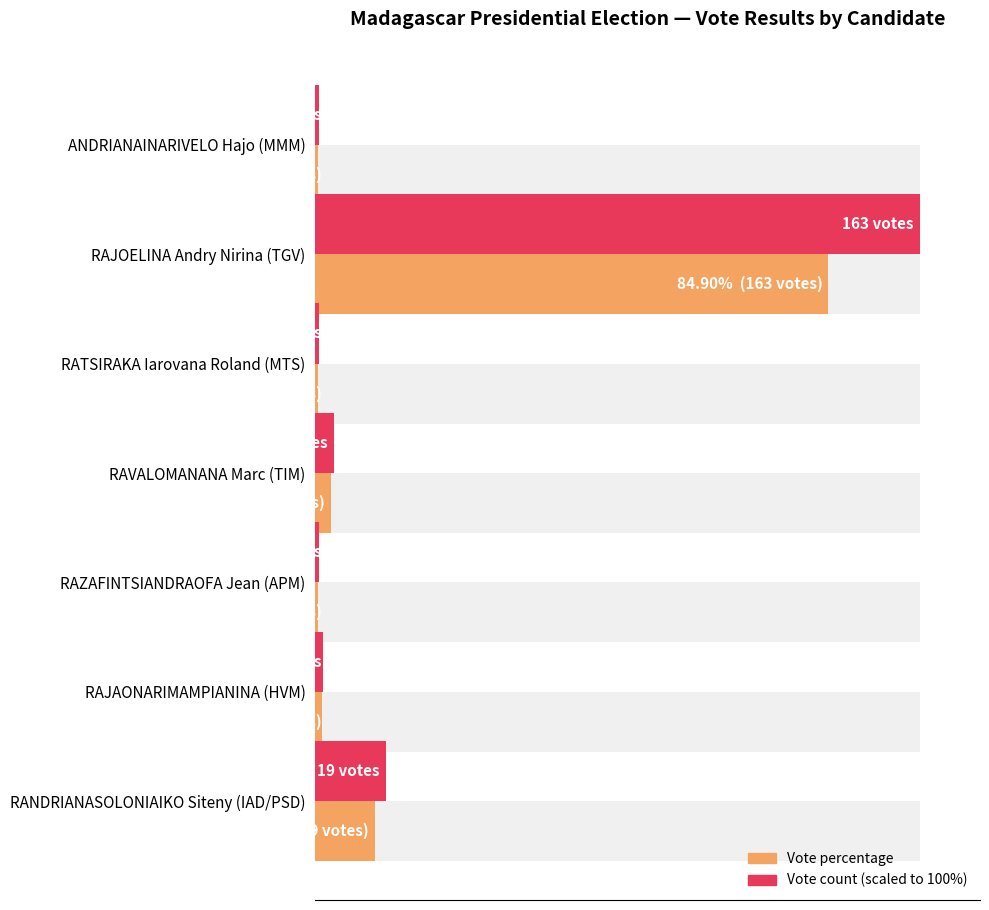

Is the value of Vote count (scaled) at RAZAFINTSIANDRAOFA Jean (APM) greater than the value of Vote percentage at RAJAONARIMAMPIANINA (HVM)?

No